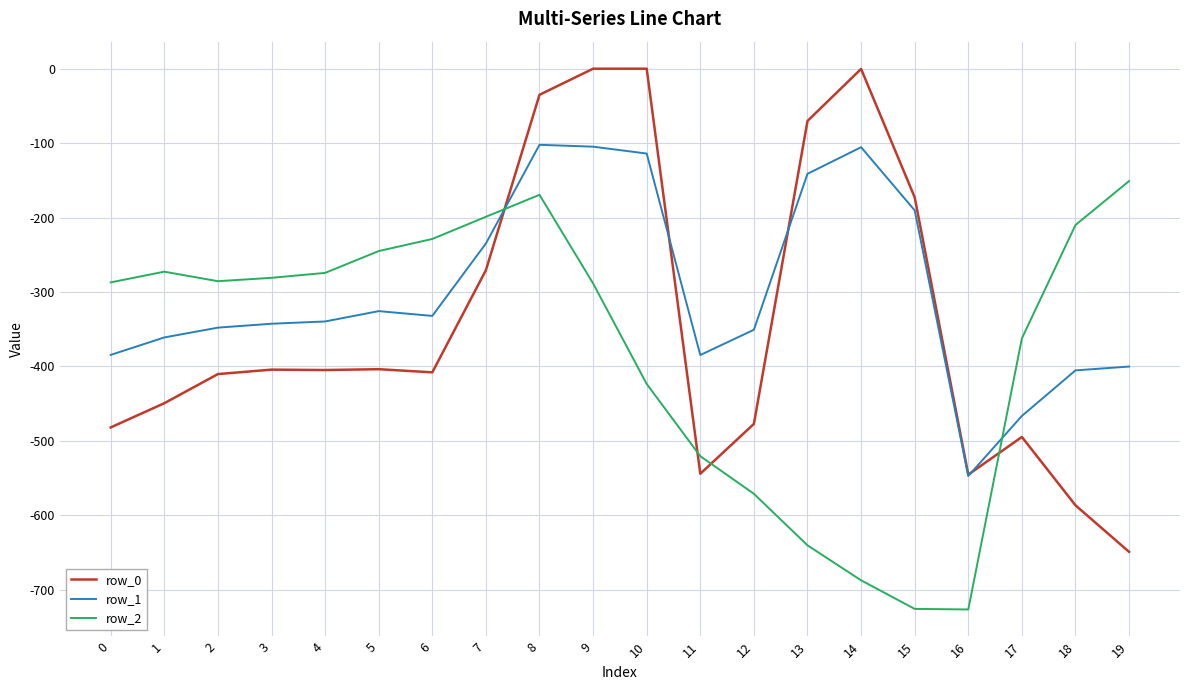

What is the difference between the maximum and second lowest values in the row_0 series?

586.7